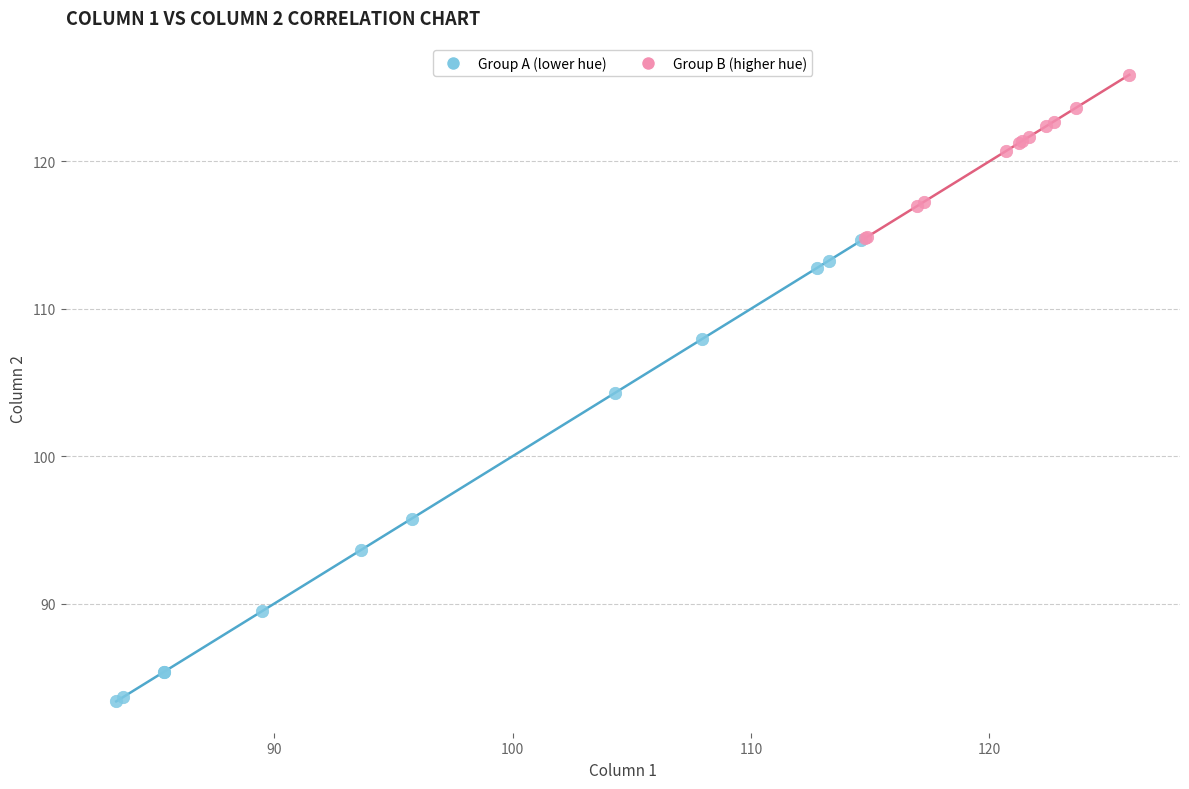

Which series has the widest spread of Y values?

Group A (lower hue)